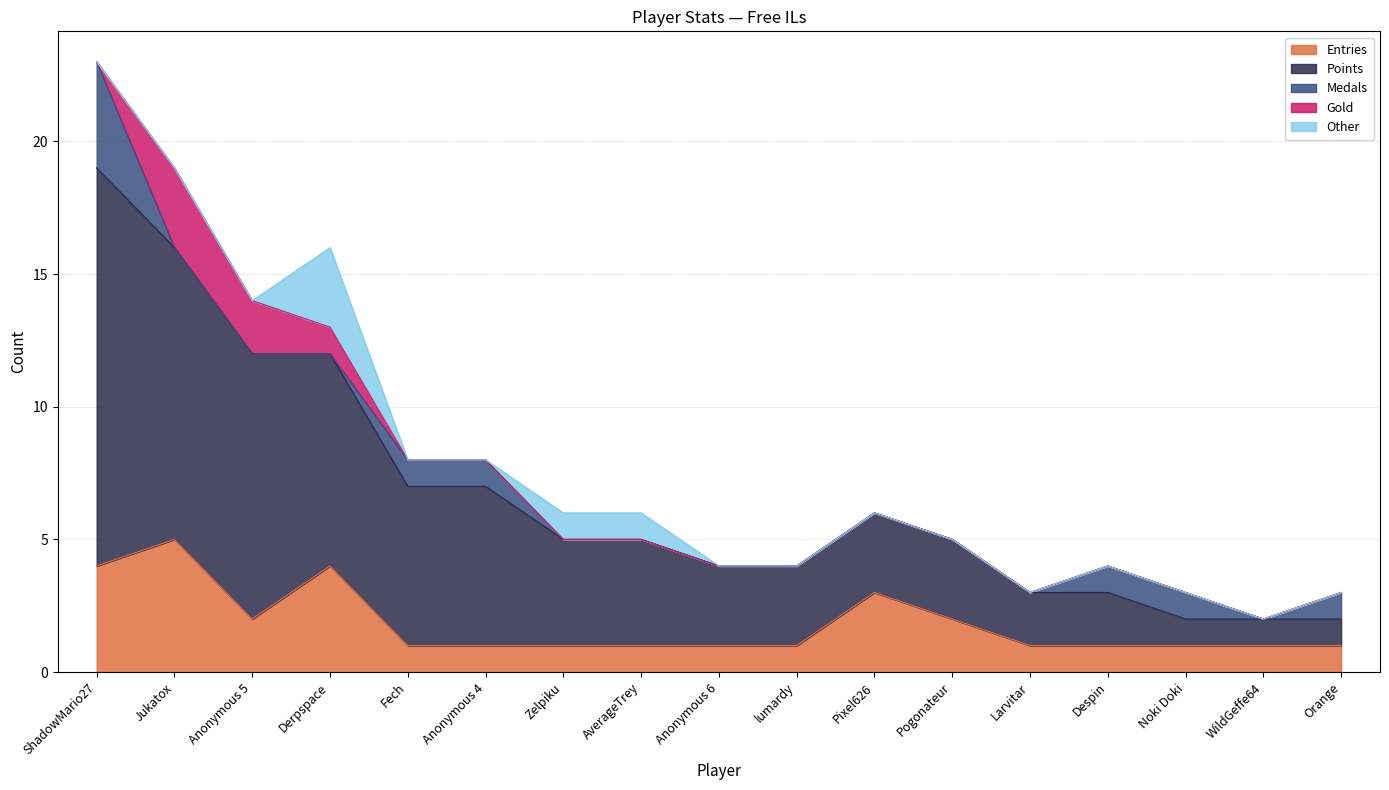

At how many categories does at least one series exceed 0?

17